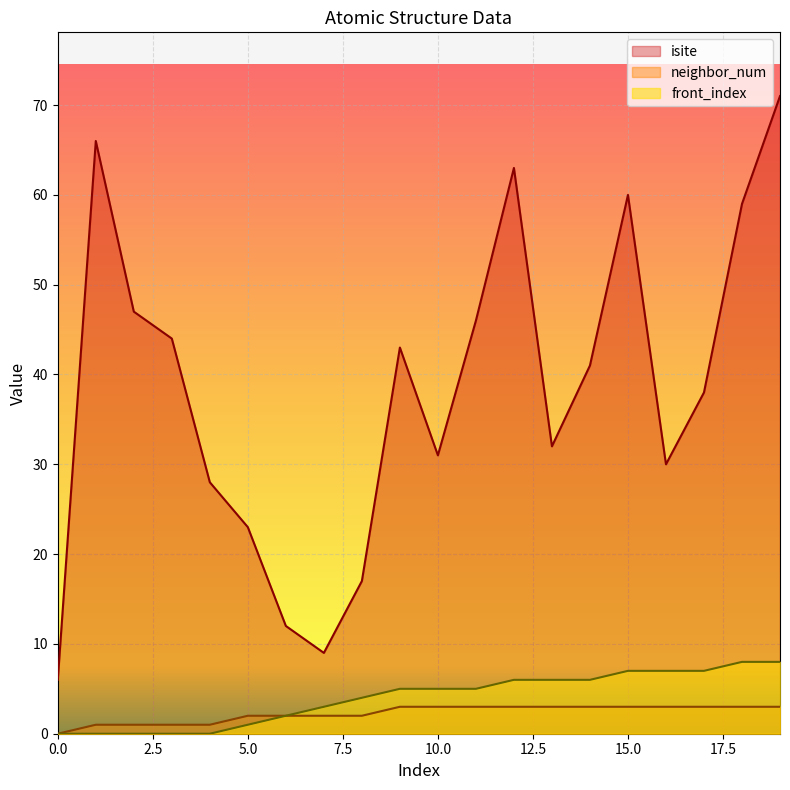

The front_index series shows 0 at 3. True or false?

True